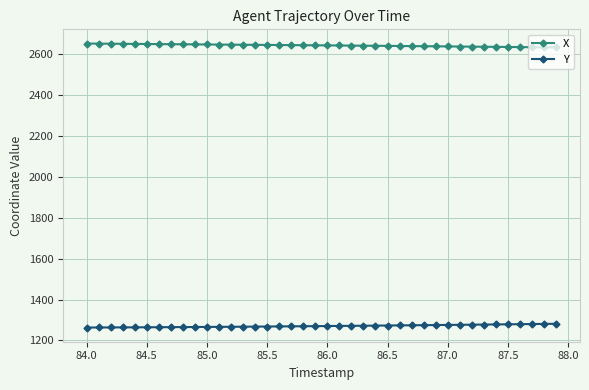

At how many categories does at least one series exceed 1462?

40